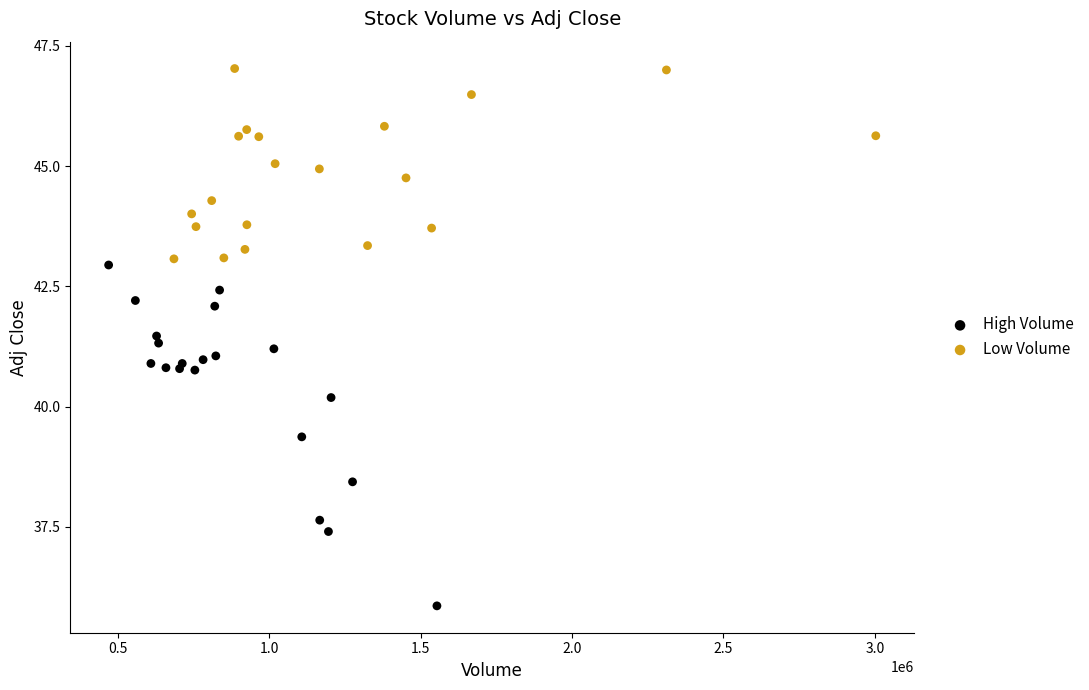

Which series has the largest Y range (max minus min)?

High Volume